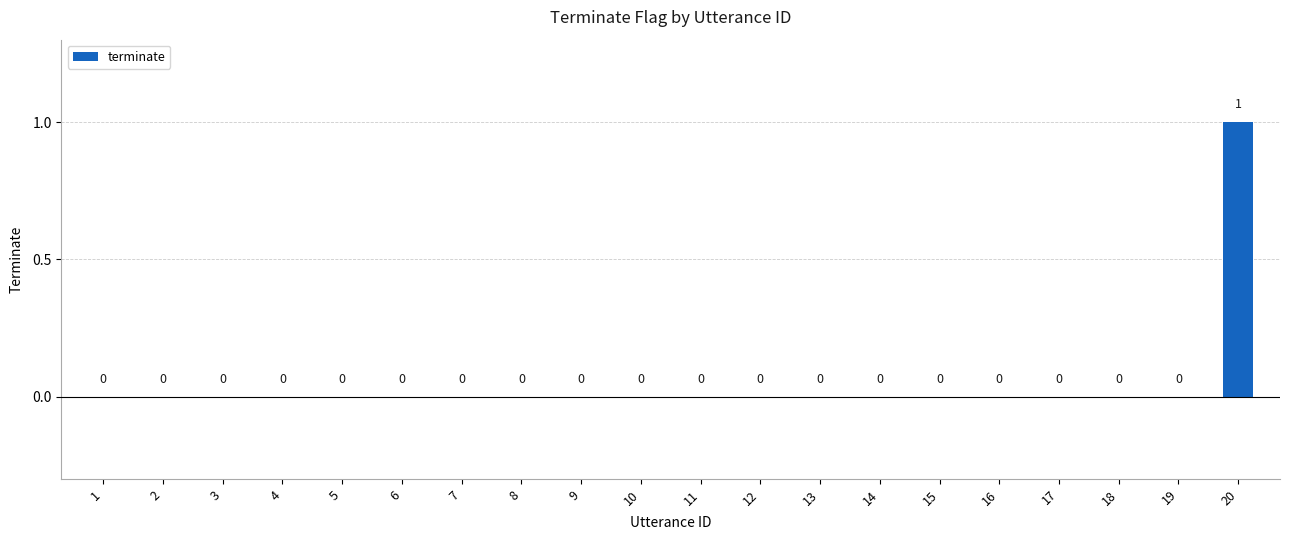

Which category has the highest value across all series?

20